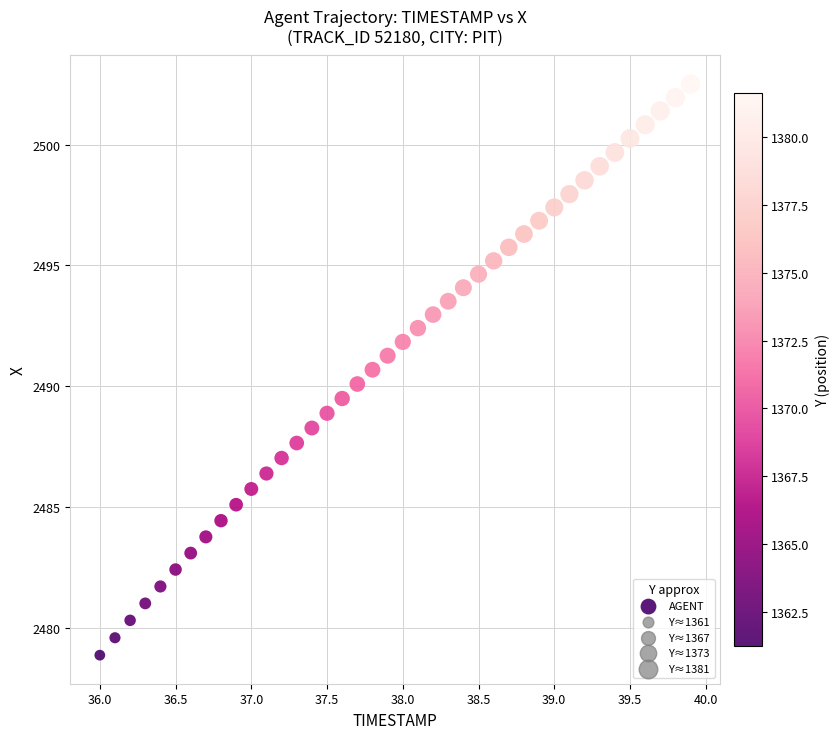

What is the range of Y values (max minus min)?

23.6